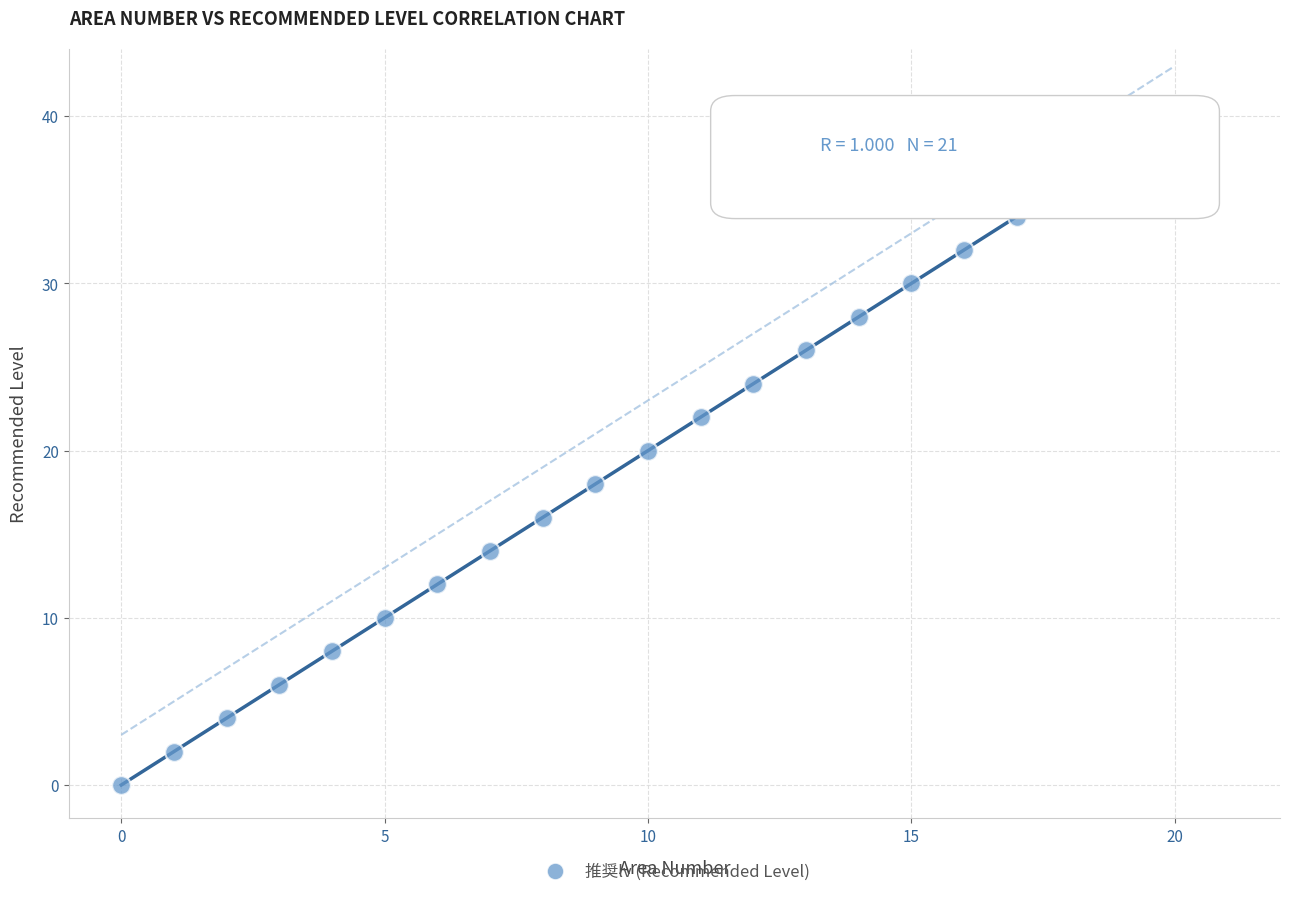

What is the range of Y values (max minus min)?

40